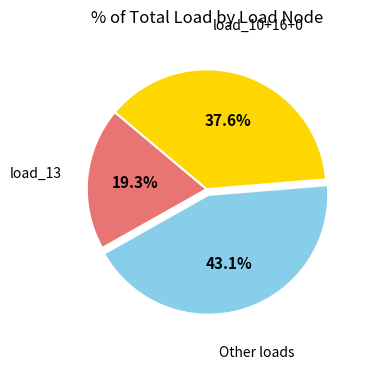

How many segments does this pie chart have?

3